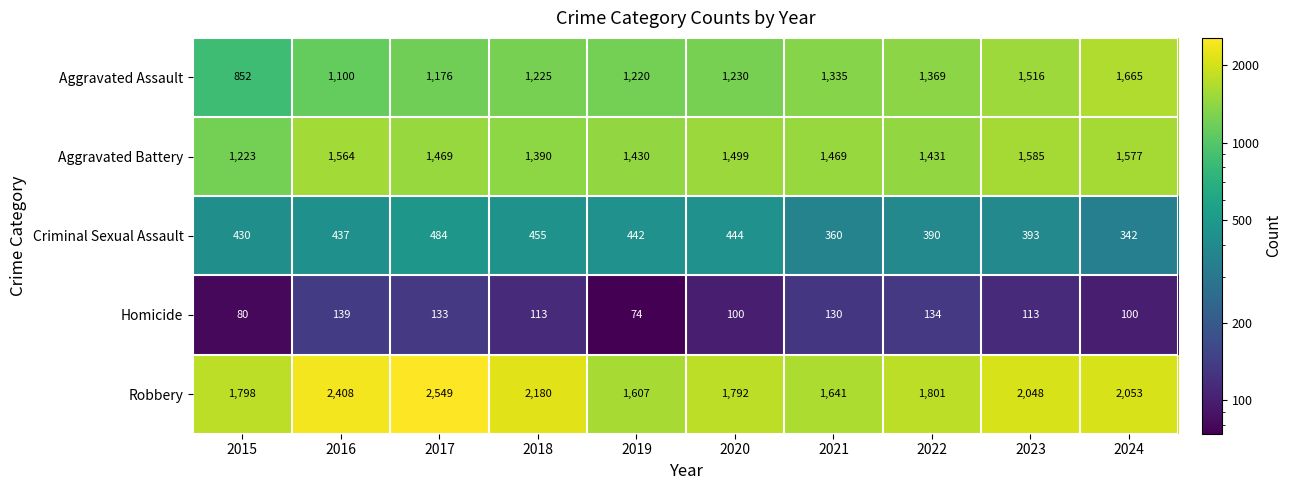

Which series has the widest spread of values?

Robbery